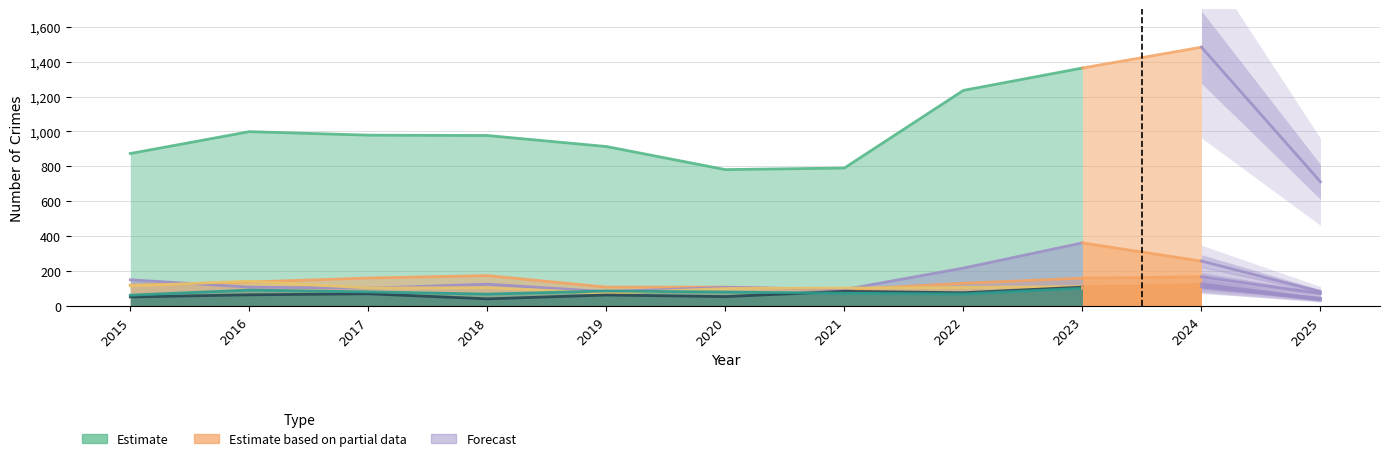

Which category has the lowest value across all series?

2018